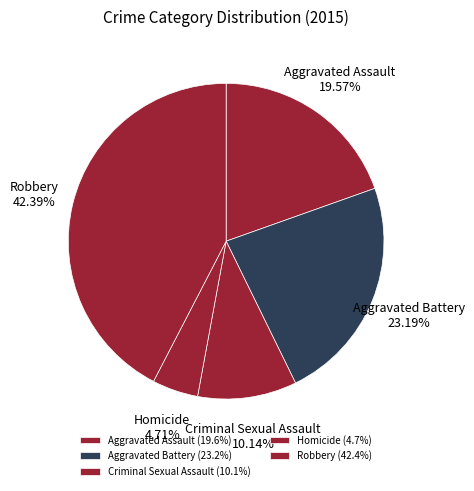

To the nearest percent, what is the average slice percentage?

20%